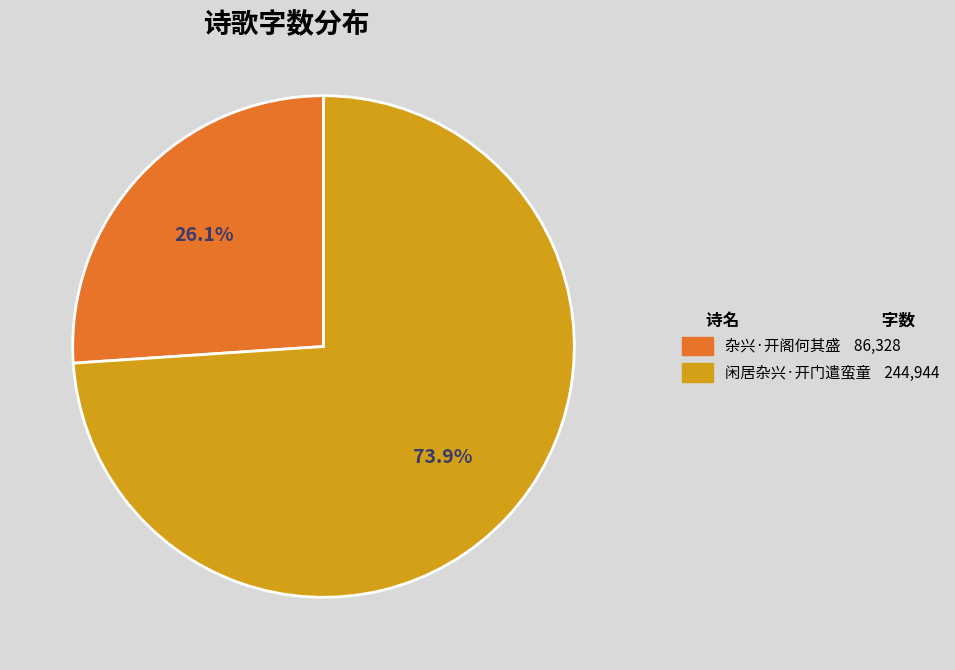

Which category has the biggest portion of the pie?

闲居杂兴·开门遣蛮童